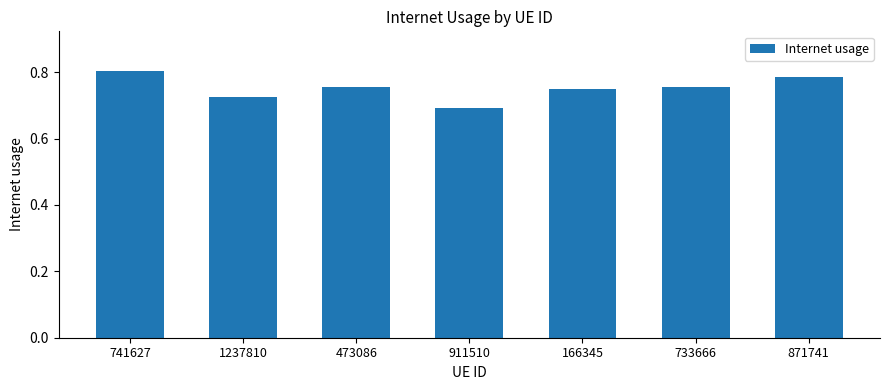

Which category has the lowest value across all series?

911510